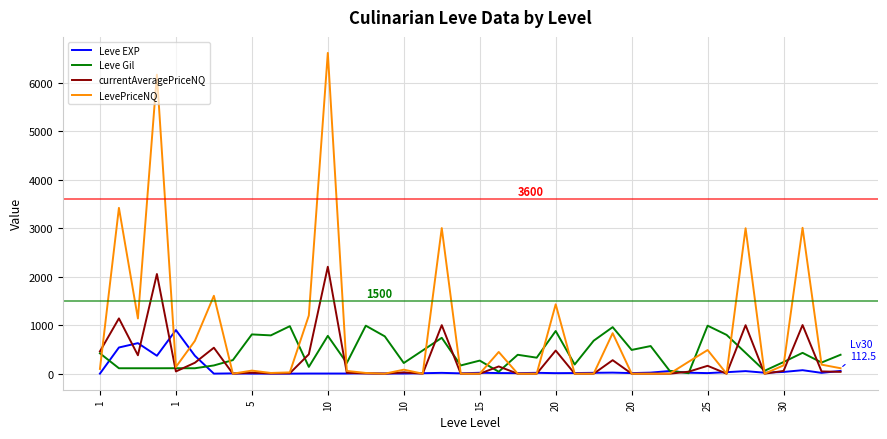

What is the maximum value shown in the chart?

6615.0